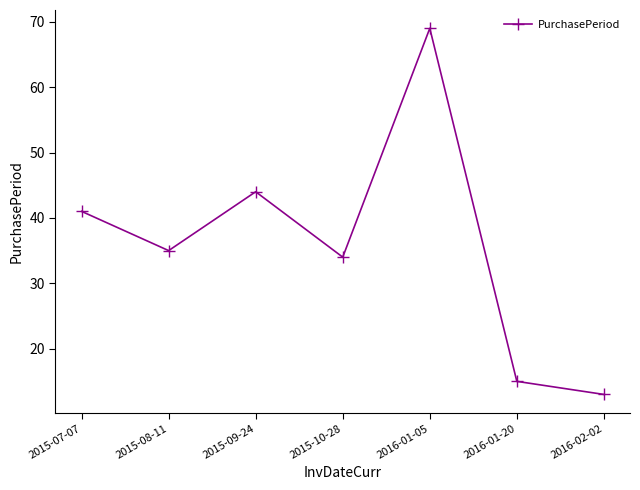

What is the ratio of the value at 2015-08-11 to the value at 2016-02-02?

2.7